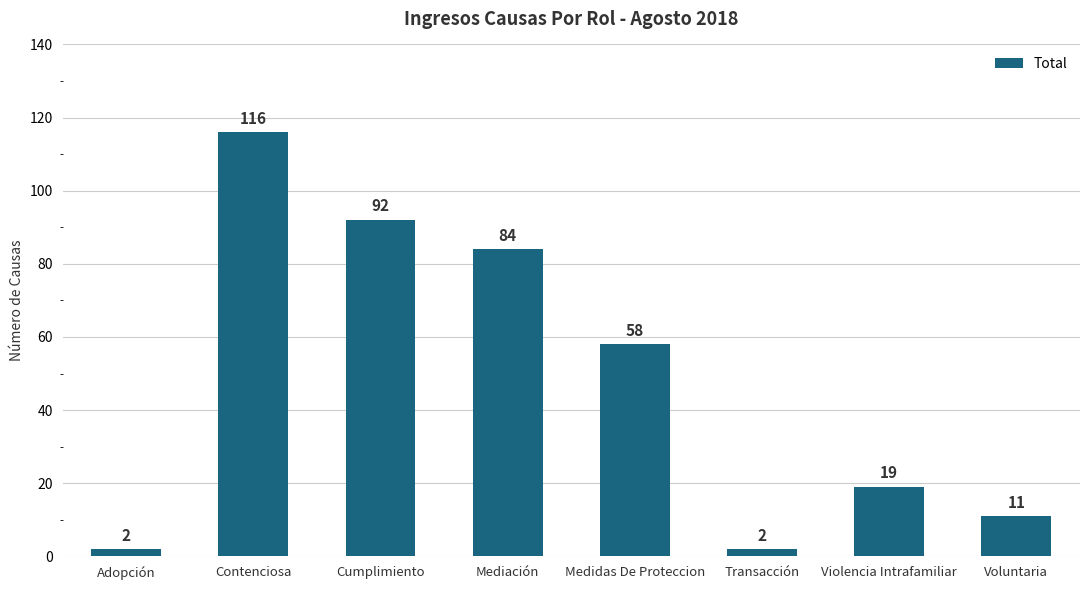

What is the difference between the maximum and minimum values?

114